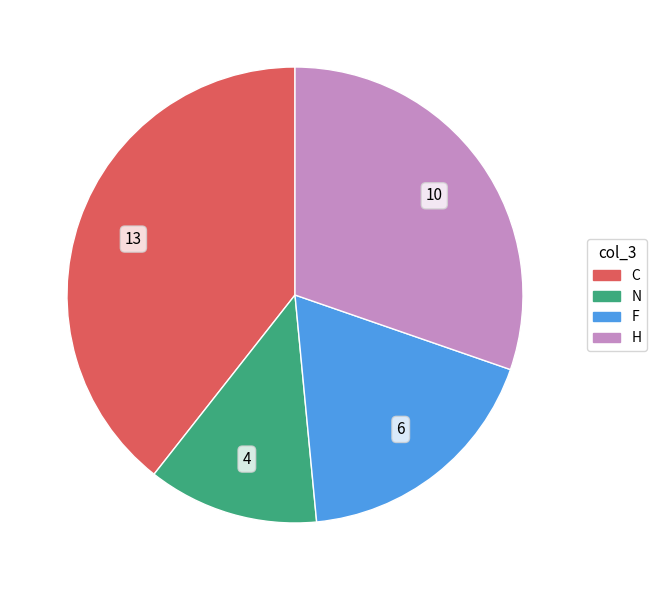

Rank the categories by value from lowest to highest.

N, F, H, C